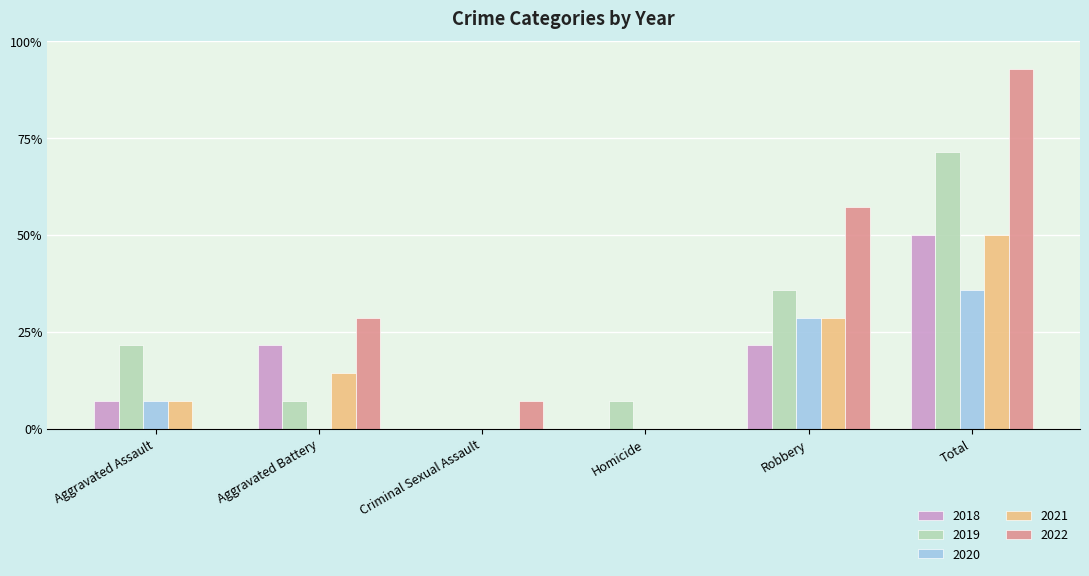

Does the chart contain stacked bars?

No